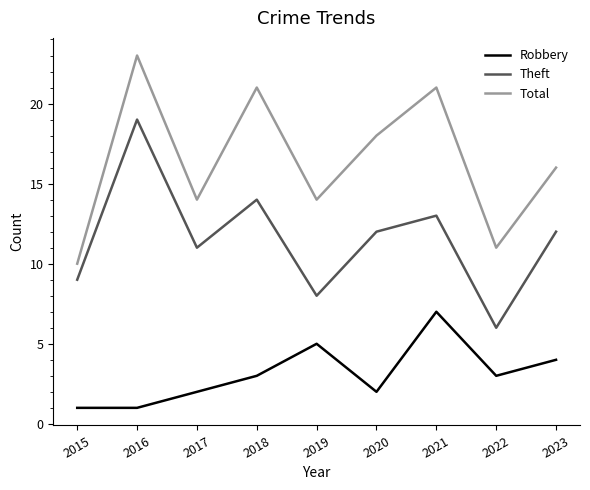

At which category is the sum across all series the highest?

2016